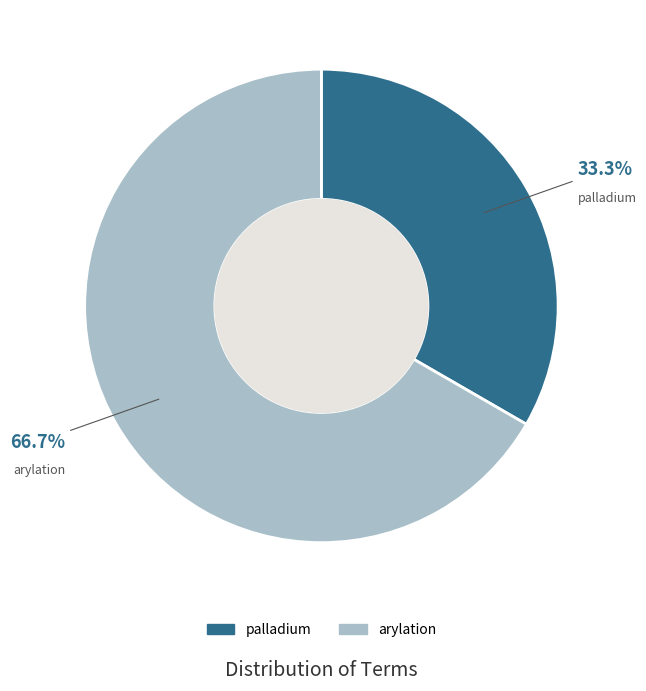

Which has a higher value, palladium or arylation?

arylation